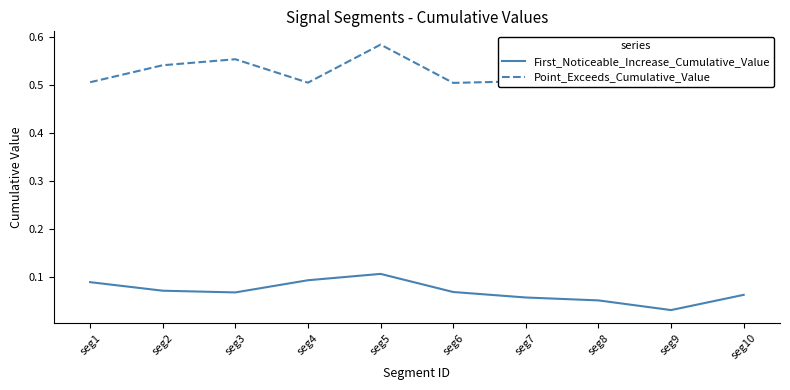

List the series in order of their overall mean, highest first.

Point_Exceeds_Cumulative_Value, First_Noticeable_Increase_Cumulative_Value